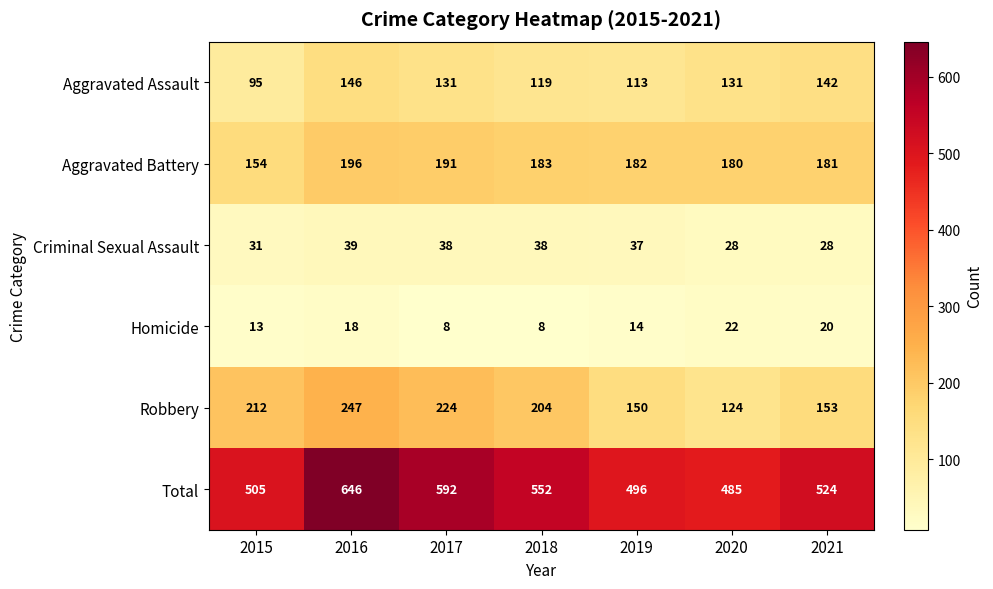

At how many categories does at least one series exceed 477?

7